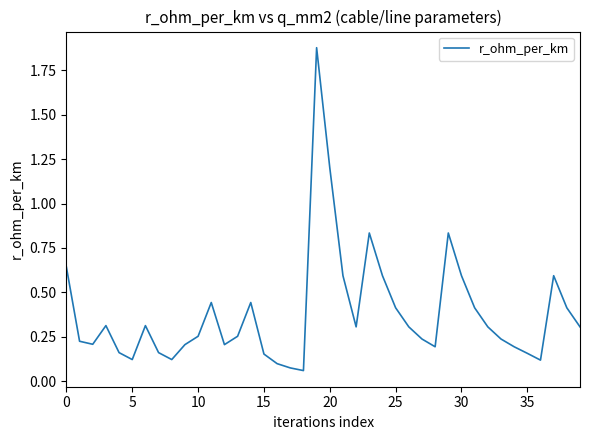

What is the difference between the maximum and minimum values?

1.8